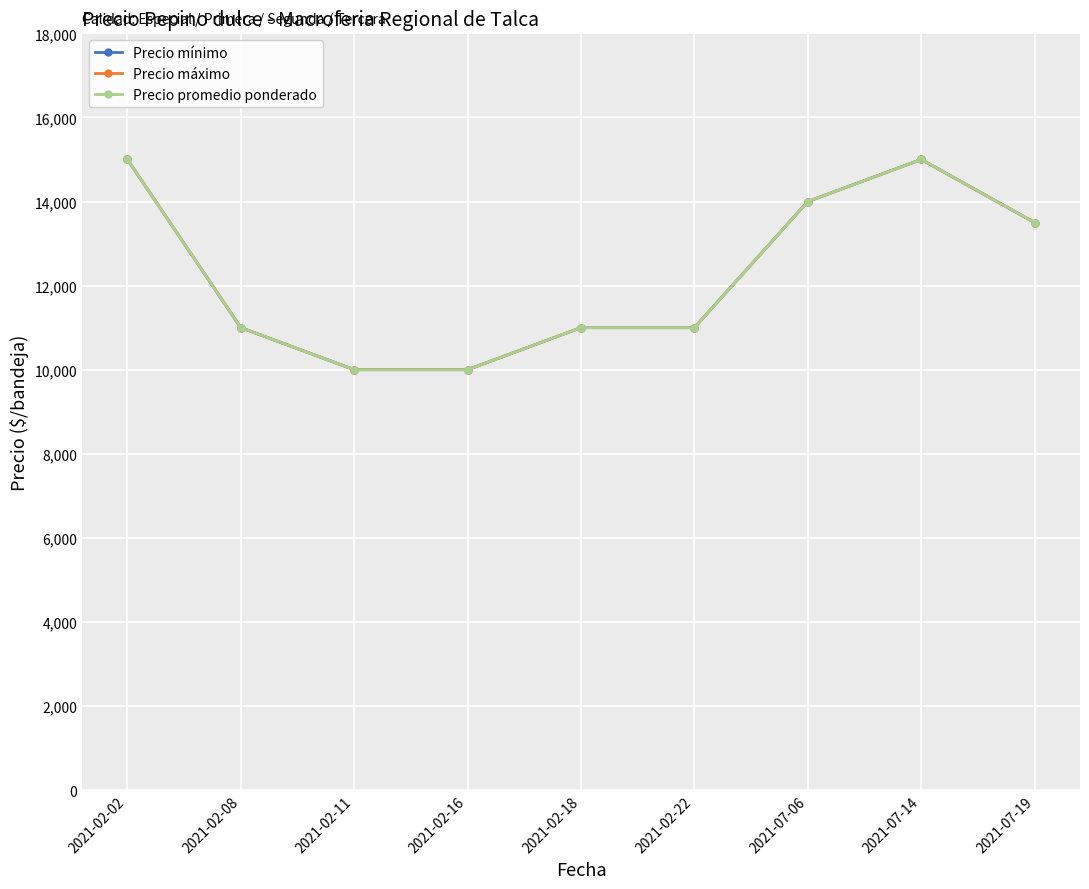

What is the sum of all Precio mínimo values?

110500